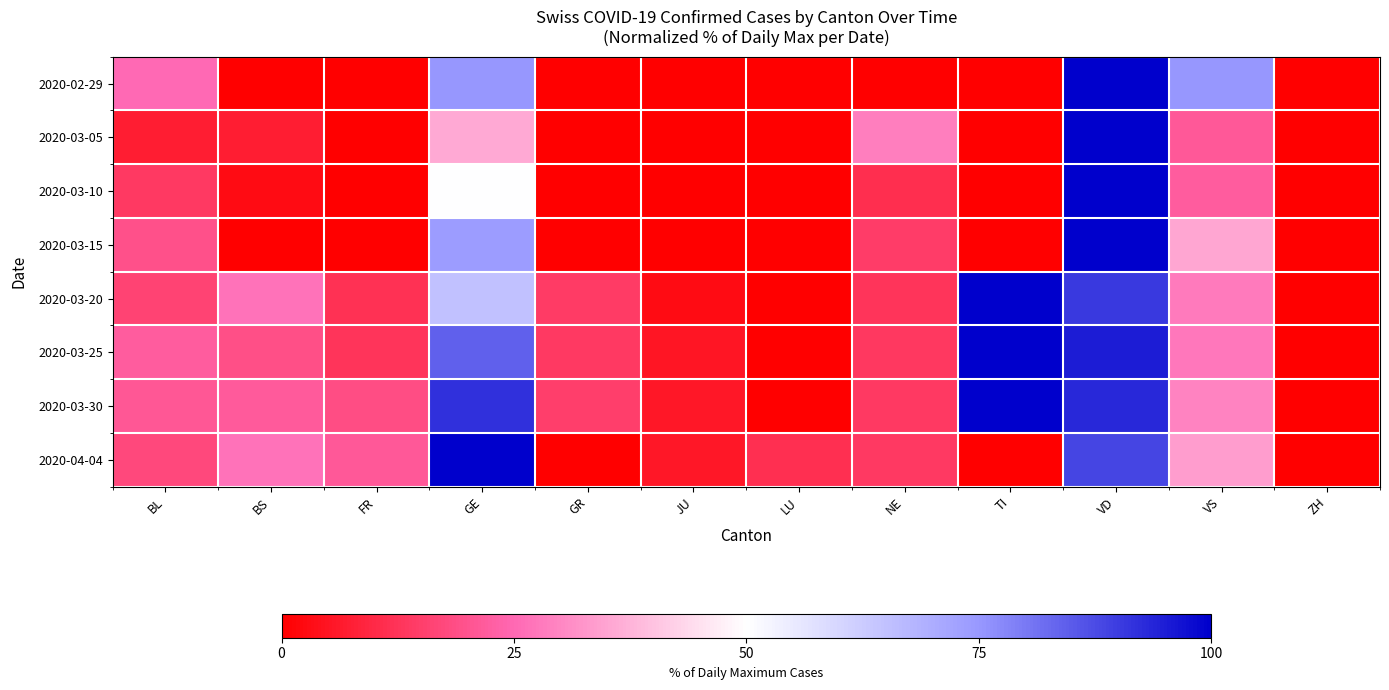

At VD, list the series in order from largest to smallest.

2020-02-29, 2020-03-05, 2020-03-10, 2020-03-15, 2020-03-25, 2020-03-30, 2020-03-20, 2020-04-04